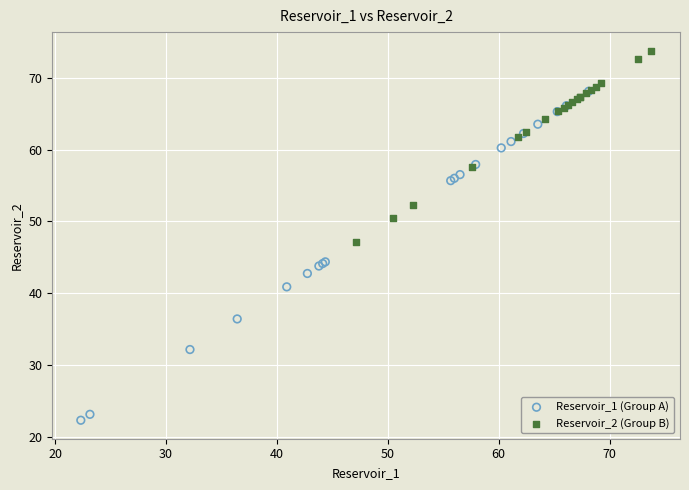

Which series reaches the minimum Y coordinate?

Reservoir_1 (Group A)